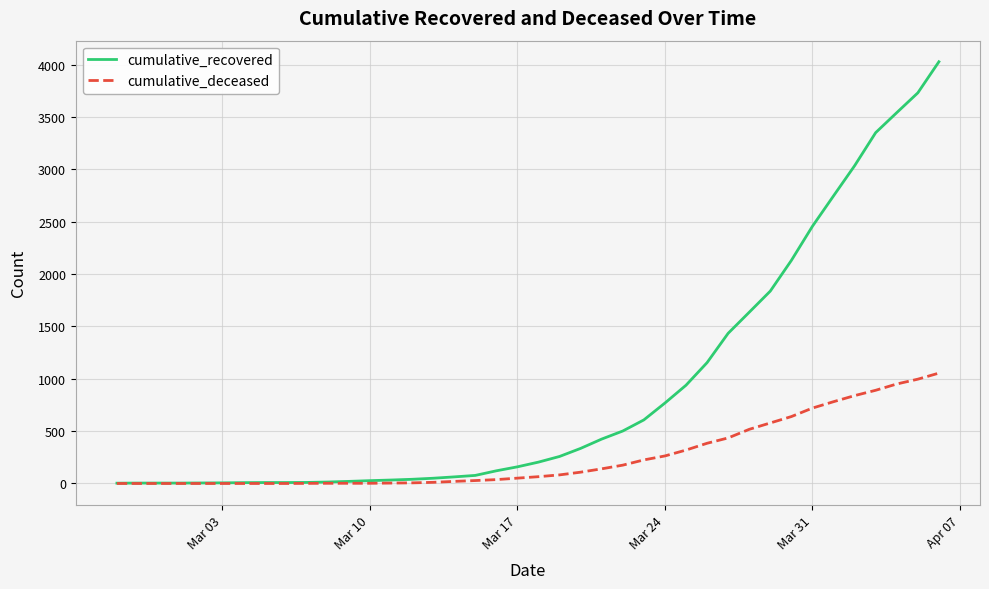

List the series in order of their overall mean, lowest first.

cumulative_deceased, cumulative_recovered